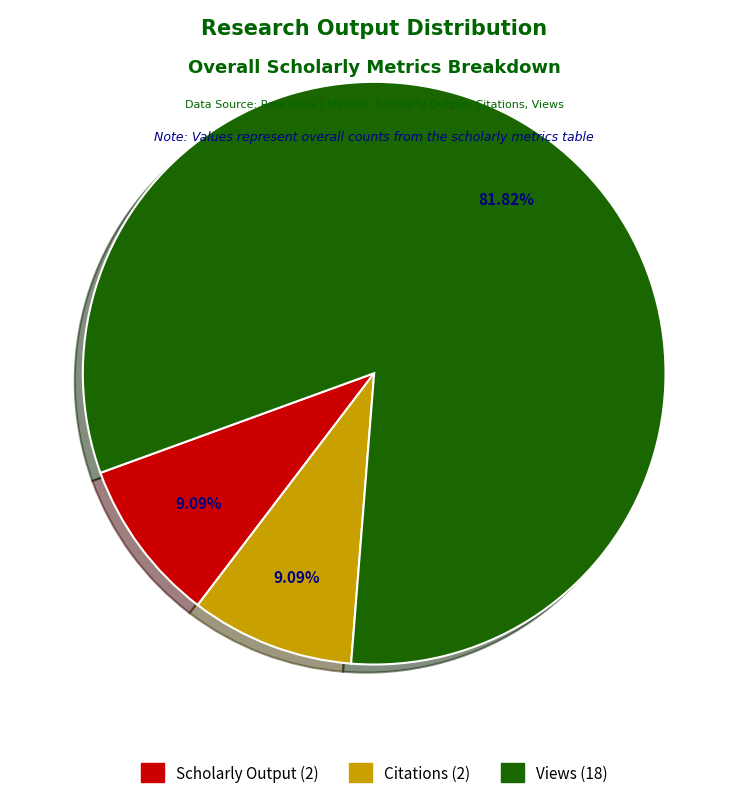

Which category accounts for the majority?

Views